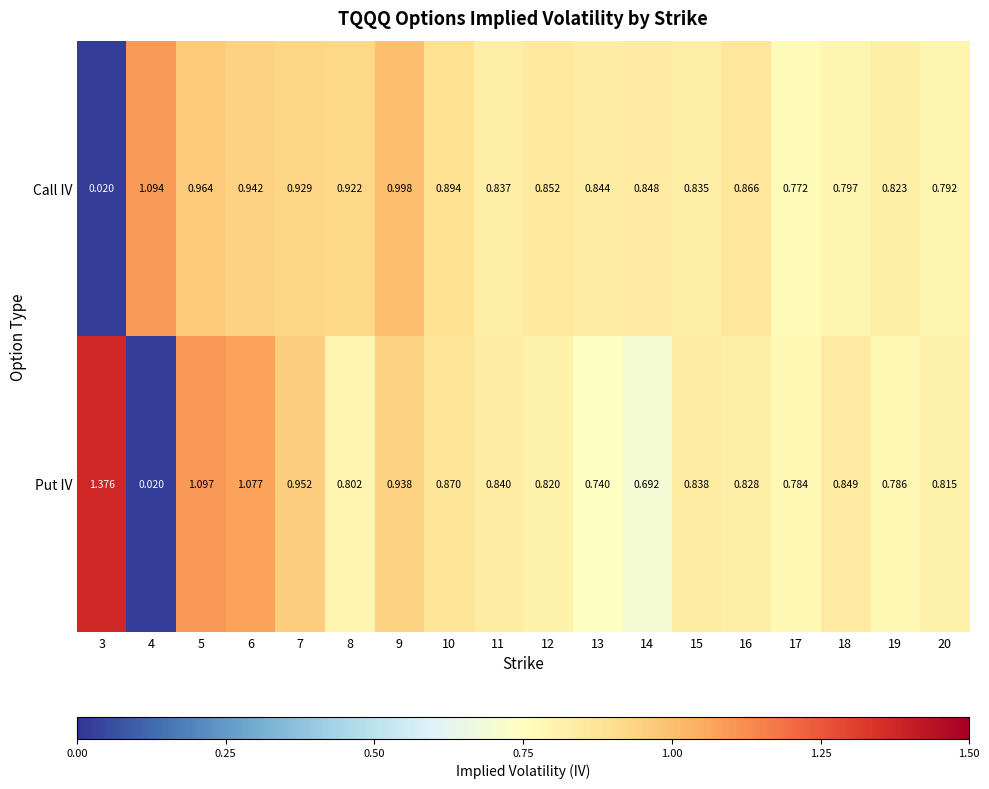

Which series has the widest spread of values?

Put IV